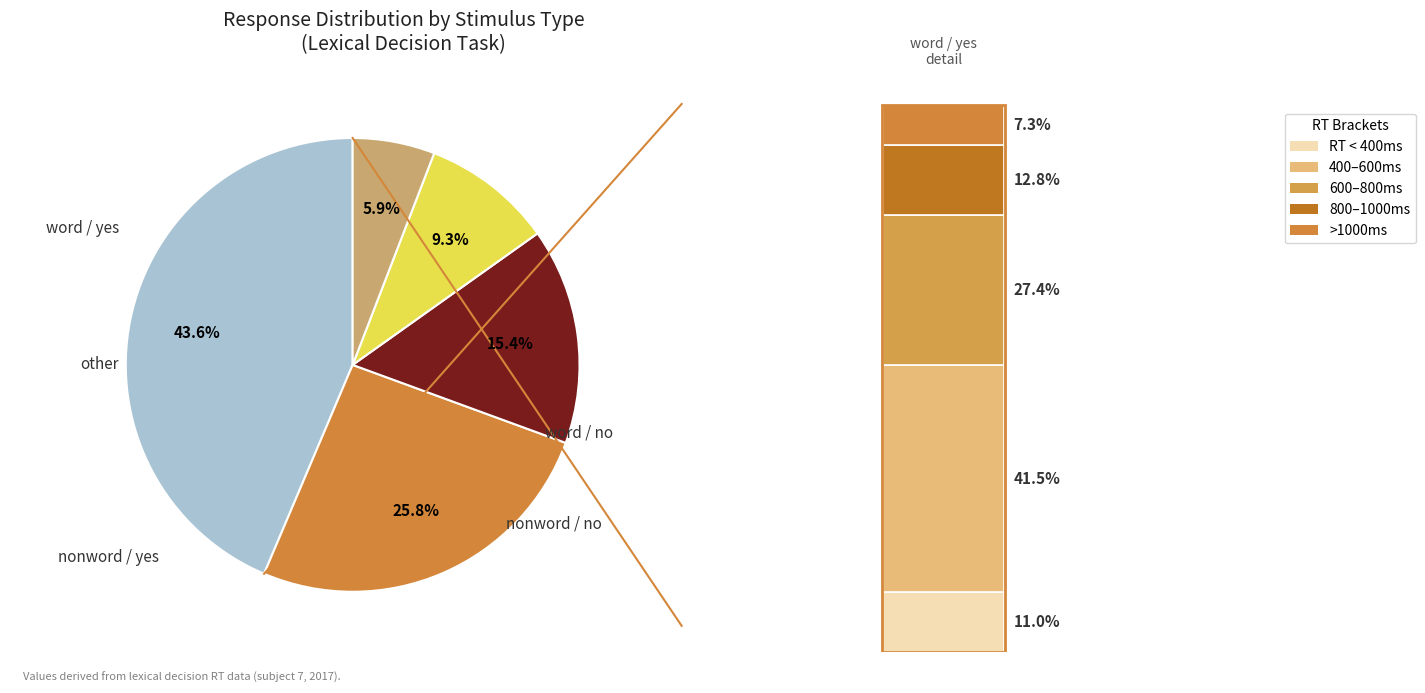

What is the change in value from word/no to nonword/yes?

-62